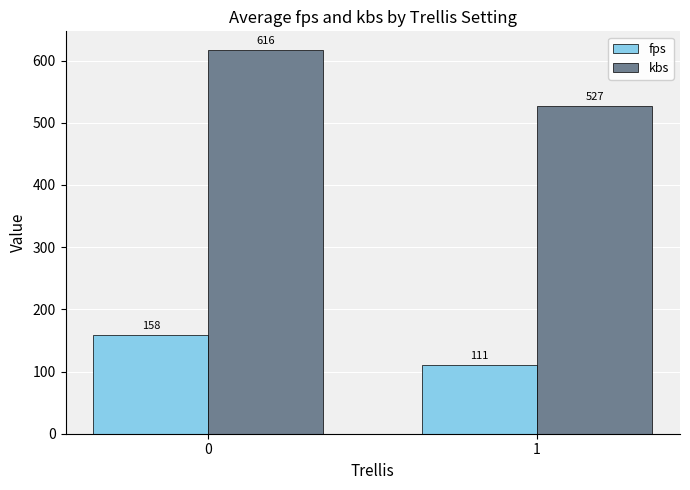

What is the difference between the highest and lowest values at 0?

458.2